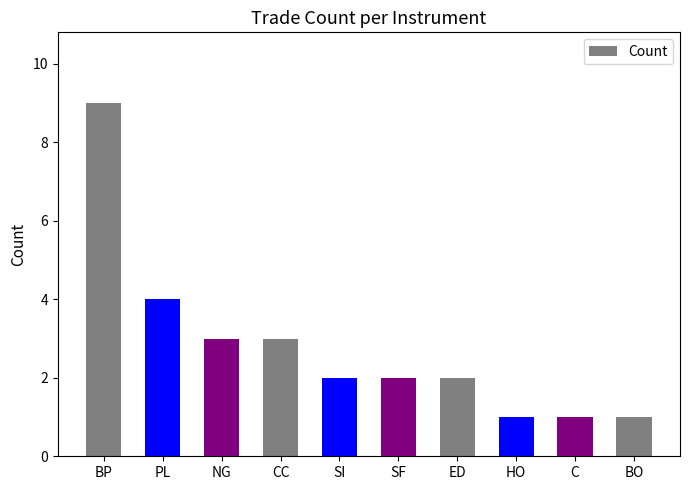

True or false: the data shows 1 at C.

True